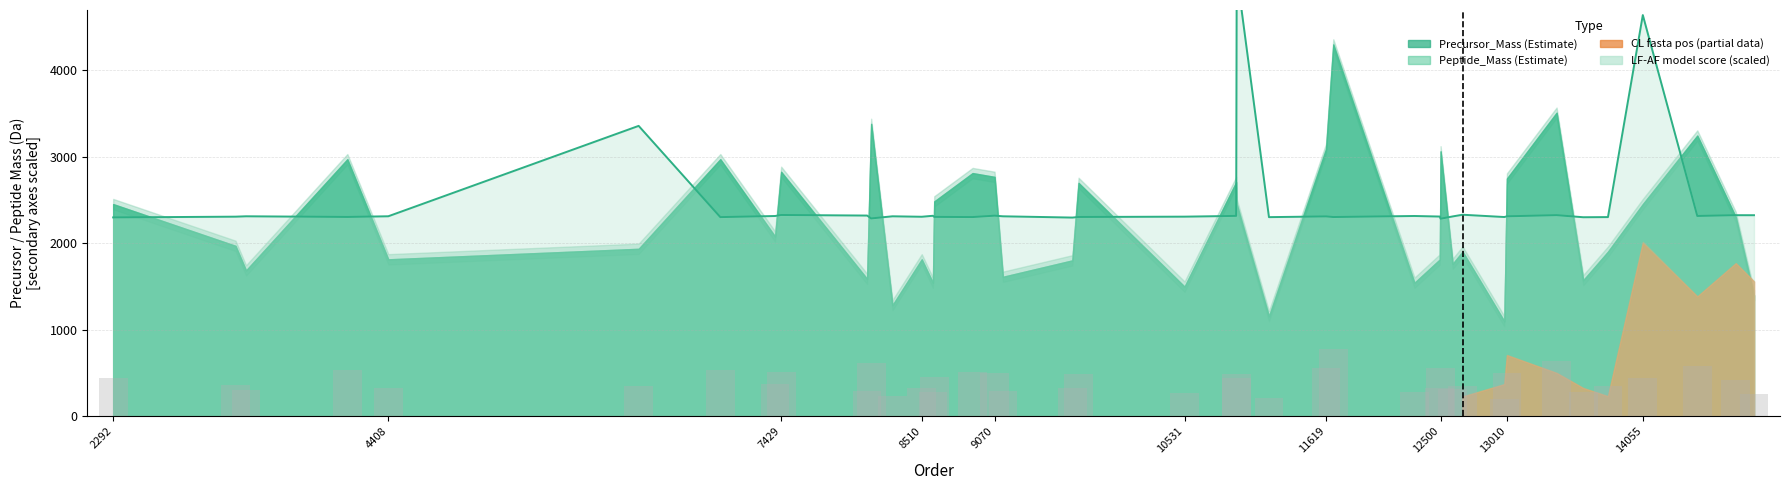

How many distinct data groups are displayed?

5